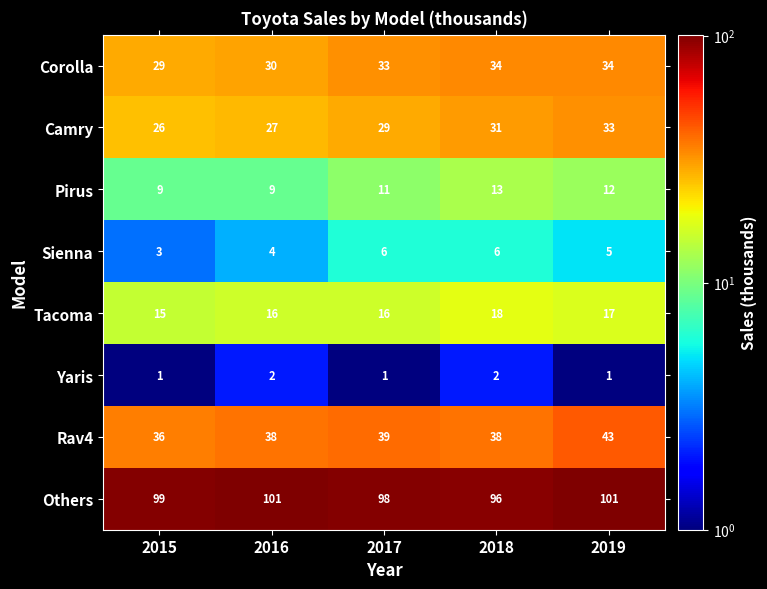

Where is Pirus nearest to the value 11?

2017